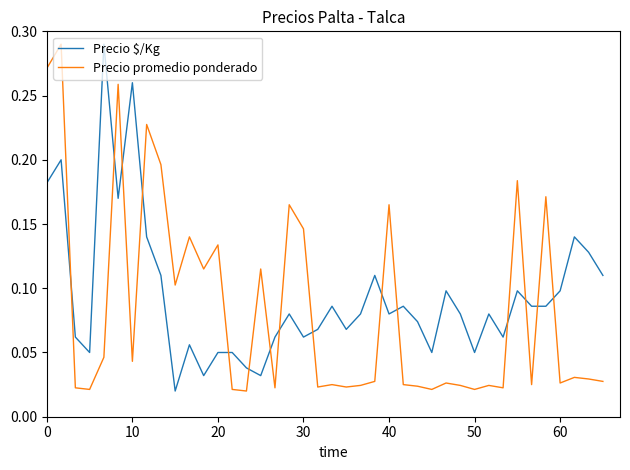

Which series ends up on top after the final intersection of Precio promedio ponderado and Precio $/Kg?

Precio $/Kg